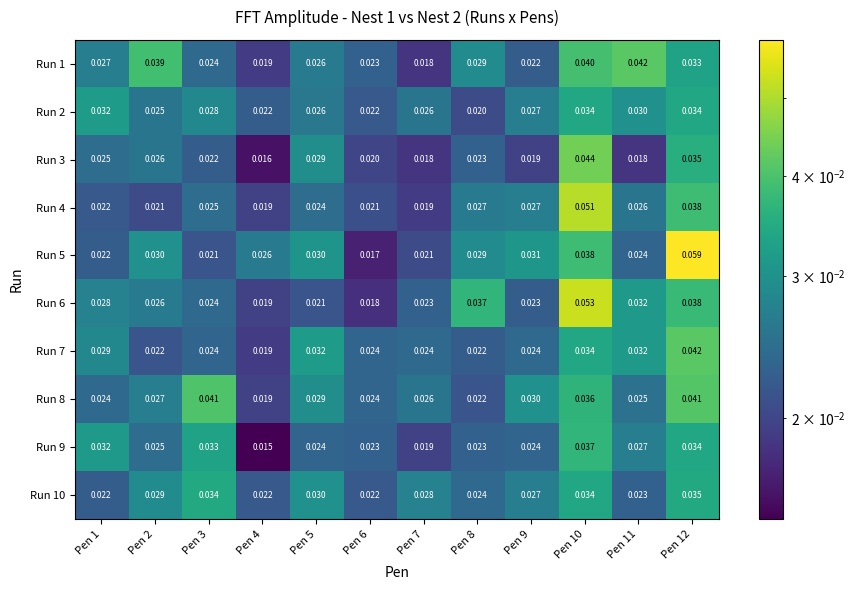

Is the value of Run 4 at Pen 7 greater than the value of Run 8 at Pen 1?

No